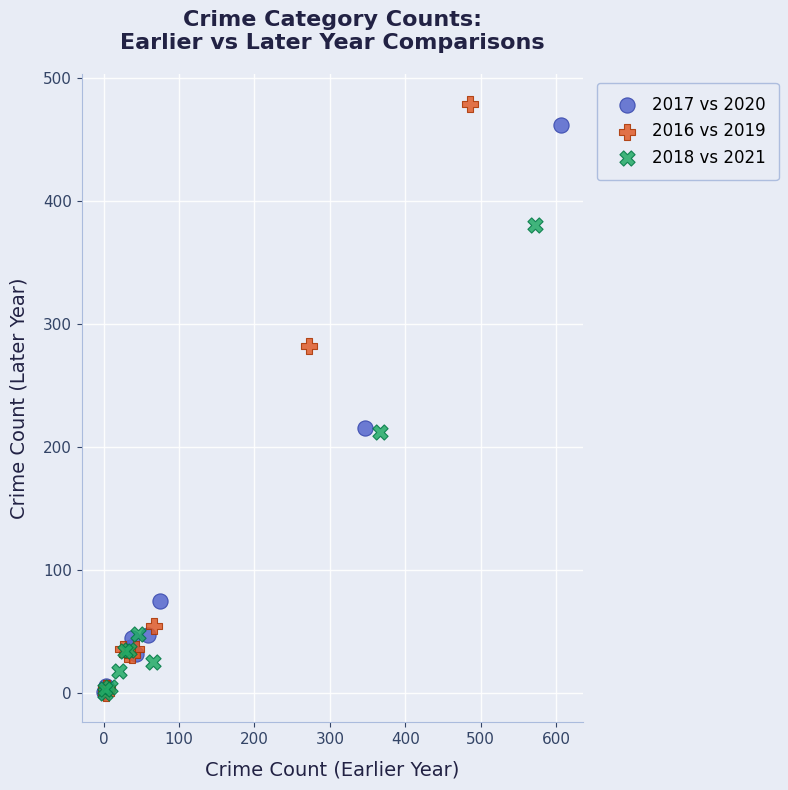

Which series has the largest Y range (max minus min)?

2016 vs 2019